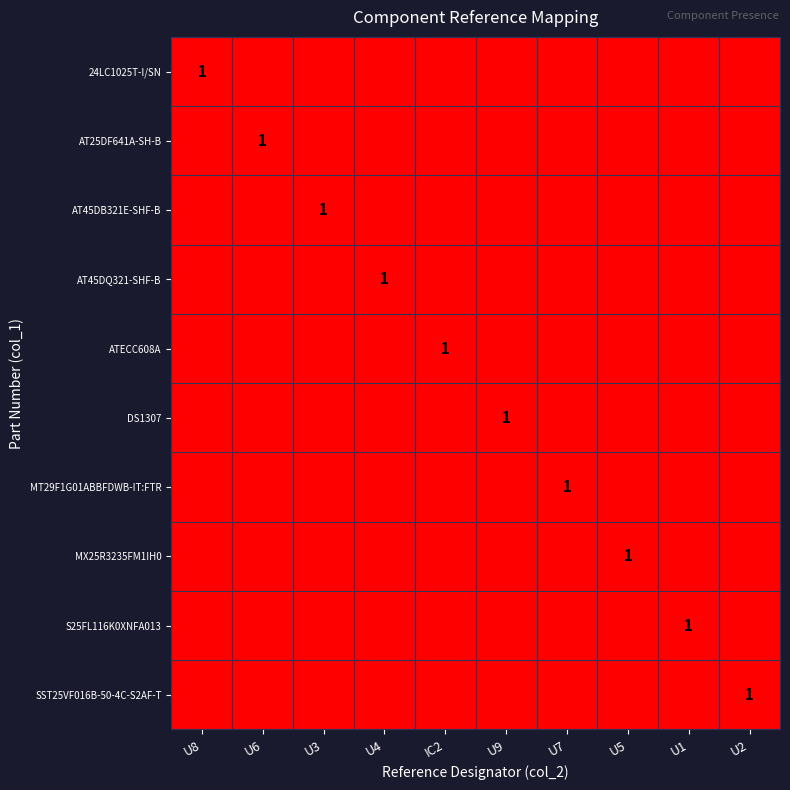

At which category does the chart reach its minimum across all series?

U6